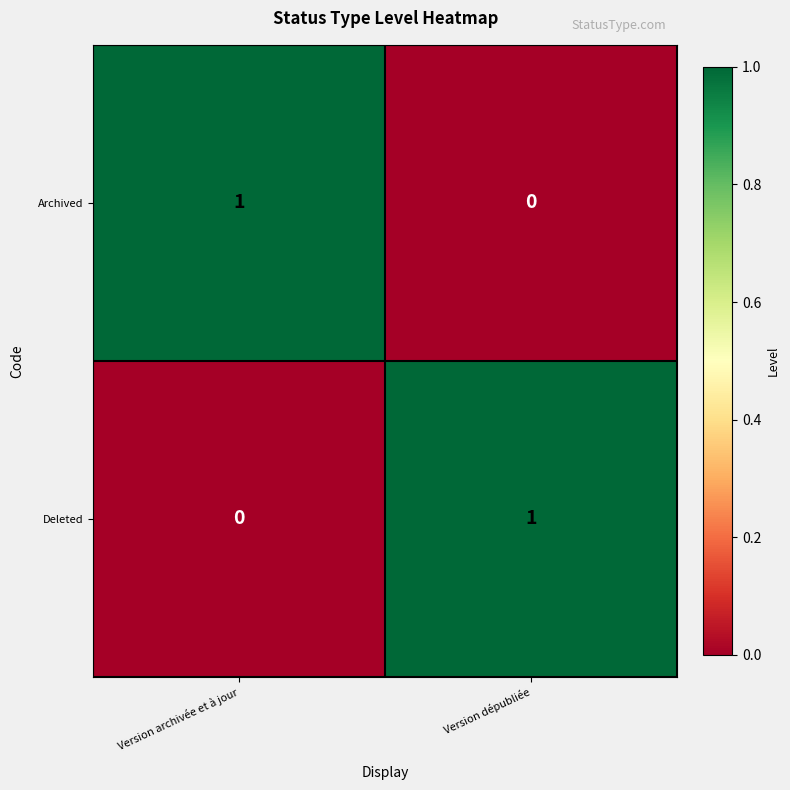

At Version archivée et à jour, list the series in order from smallest to largest.

Deleted, Archived